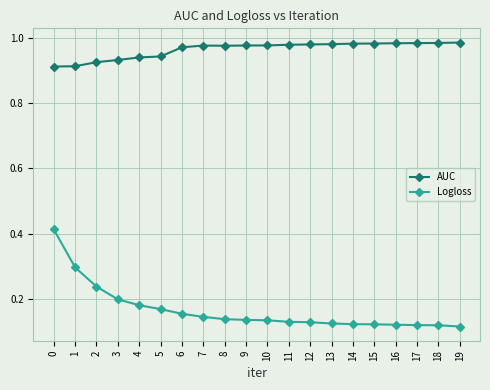

How many AUC values are between 0 and 1?

20